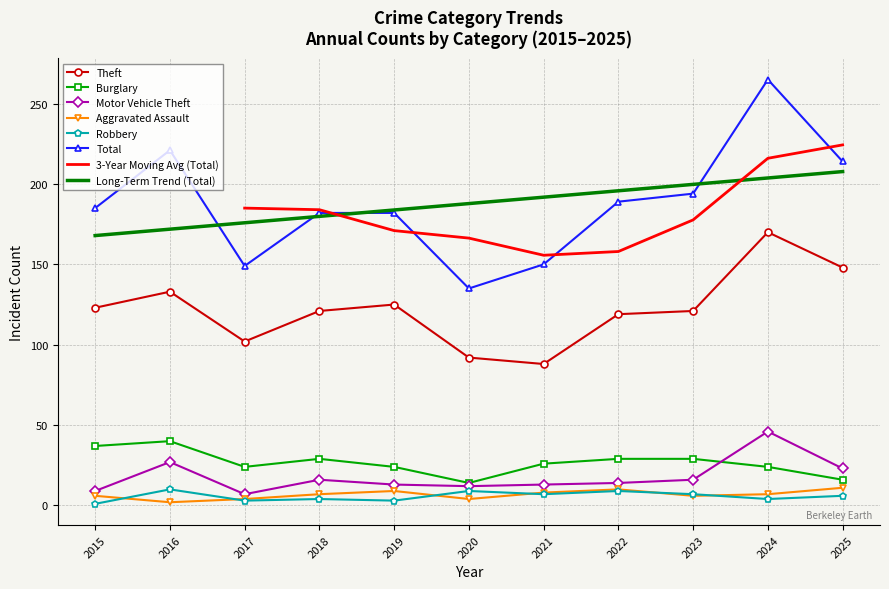

What is the maximum value for Burglary?

40.0